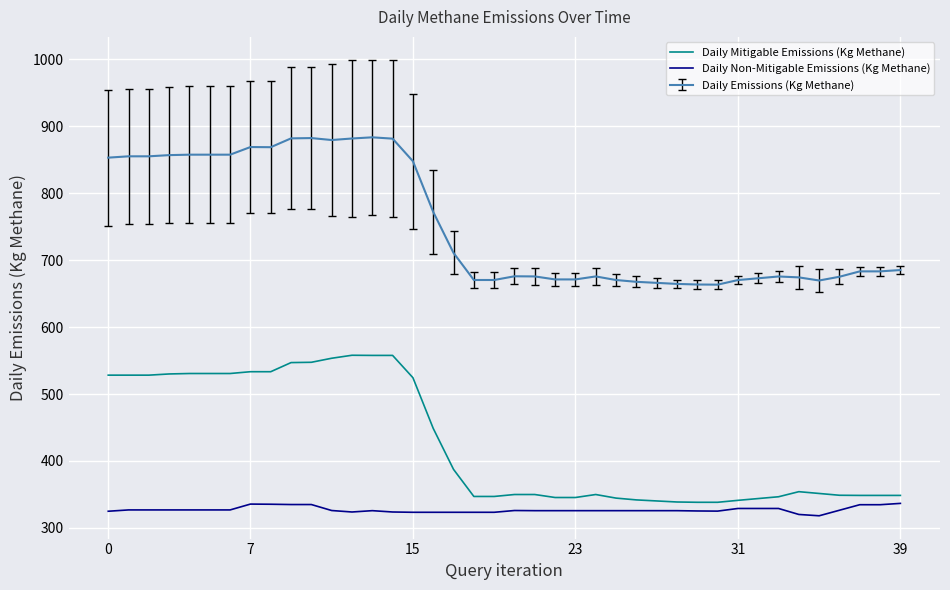

What is the maximum value shown in the chart?

883.5